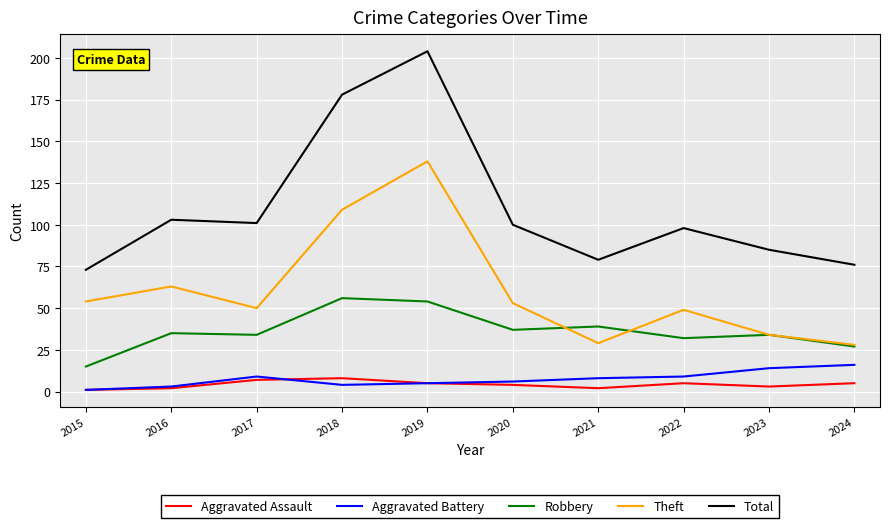

Reading right to left, list all the values displayed in this chart.

Aggravated Assault: 2024=5	2023=3	2022=5	2021=2	2020=4	2019=5	2018=8	2017=7	2016=2	2015=1
Aggravated Battery: 2024=16	2023=14	2022=9	2021=8	2020=6	2019=5	2018=4	2017=9	2016=3	2015=1
Robbery: 2024=27	2023=34	2022=32	2021=39	2020=37	2019=54	2018=56	2017=34	2016=35	2015=15
Theft: 2024=28	2023=34	2022=49	2021=29	2020=53	2019=138	2018=109	2017=50	2016=63	2015=54
Total: 2024=76	2023=85	2022=98	2021=79	2020=100	2019=204	2018=178	2017=101	2016=103	2015=73